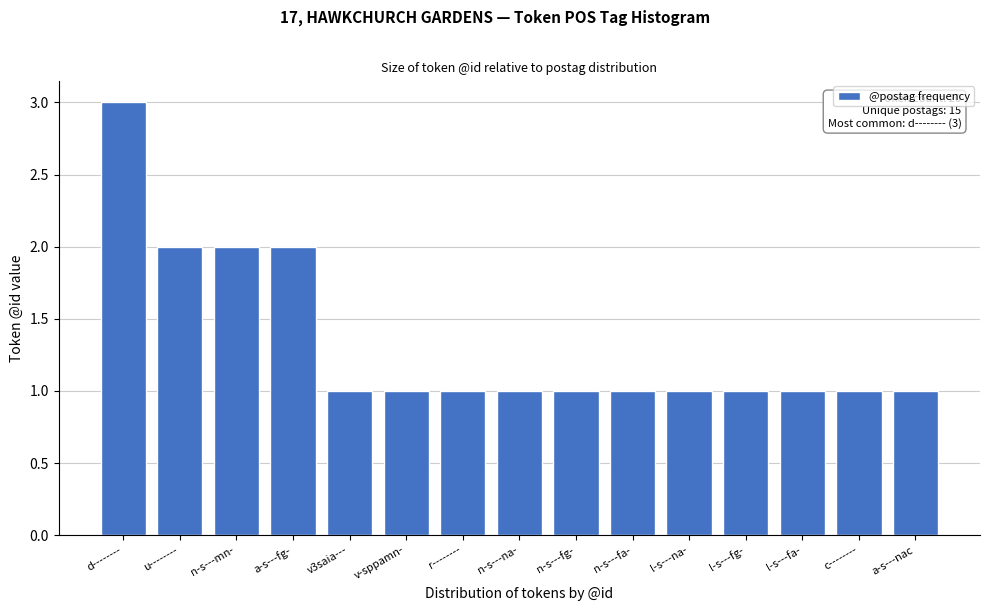

Reading left to right, transcribe all the data shown in this chart.

3	2	2	2	1	1	1	1	1	1	1	1	1	1	1